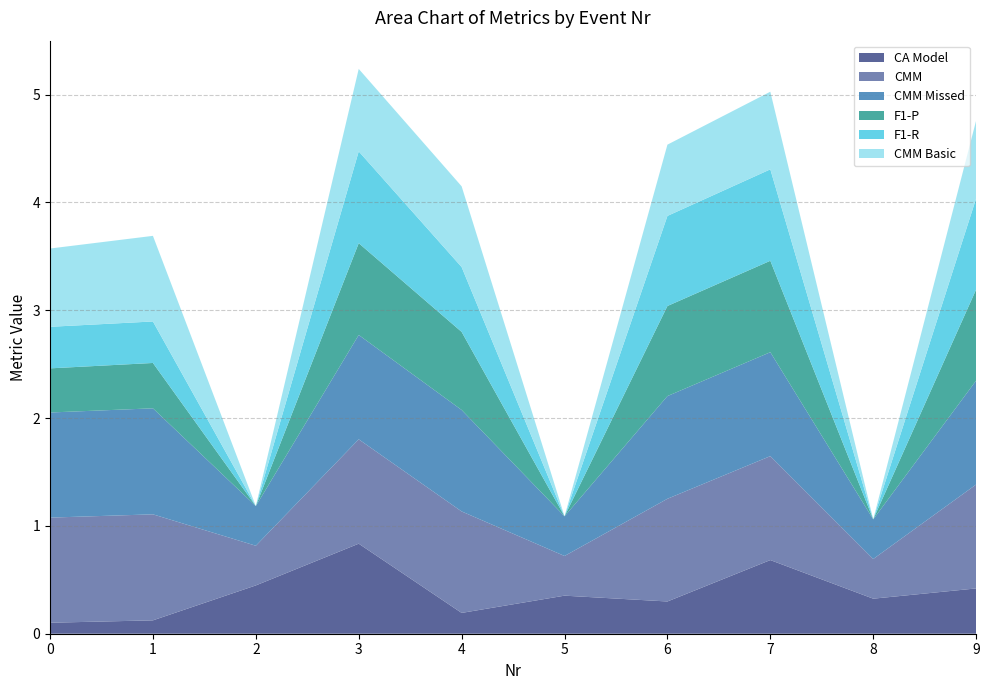

Reading left to right, extract all data points from this chart.

CA Model: 0=0.1	1=0.1	2=0.4	3=0.8	4=0.2	5=0.4	6=0.3	7=0.7	8=0.3	9=0.4
CMM: 0=1.0	1=1.0	2=0.4	3=1.0	4=0.9	5=0.4	6=1.0	7=1.0	8=0.4	9=1.0
CMM Missed: 0=1.0	1=1.0	2=0.4	3=1.0	4=0.9	5=0.4	6=1.0	7=1.0	8=0.4	9=1.0
F1-P: 0=0.4	1=0.4	2=0.0	3=0.9	4=0.7	5=0.0	6=0.8	7=0.8	8=0.0	9=0.8
F1-R: 0=0.4	1=0.4	2=0.0	3=0.9	4=0.6	5=0.0	6=0.8	7=0.8	8=0.0	9=0.8
CMM Basic: 0=0.7	1=0.8	2=0.0	3=0.8	4=0.7	5=0.0	6=0.7	7=0.7	8=0.0	9=0.7